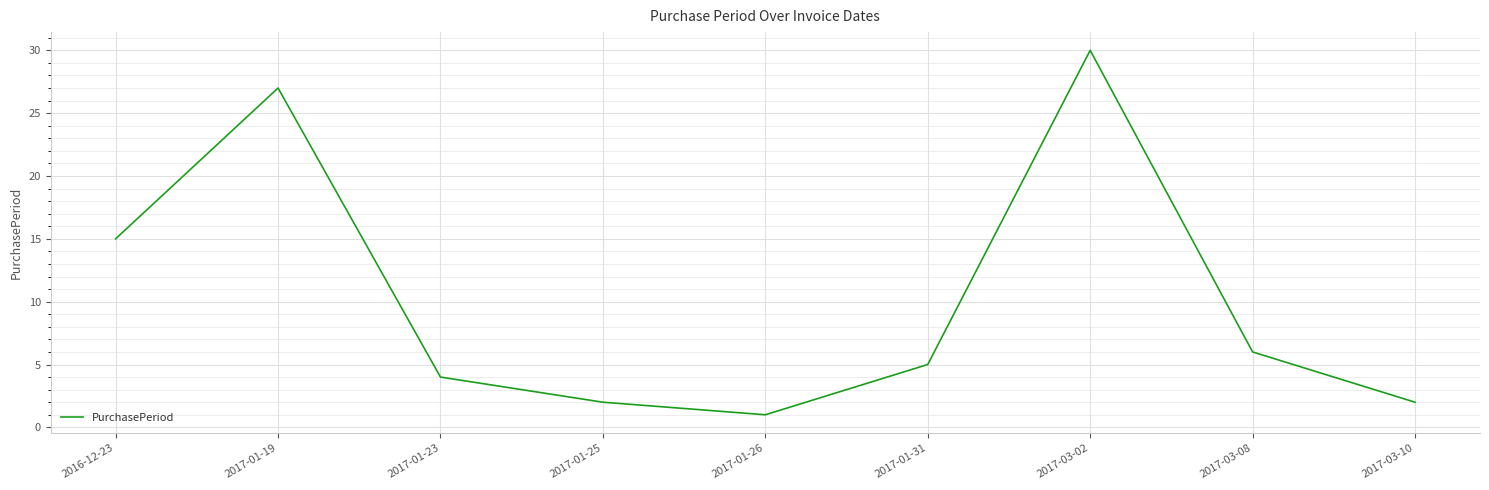

Reading left to right, extract all data points from this chart.

2016-12-23=15	2017-01-19=27	2017-01-23=4	2017-01-25=2	2017-01-26=1	2017-01-31=5	2017-03-02=30	2017-03-08=6	2017-03-10=2